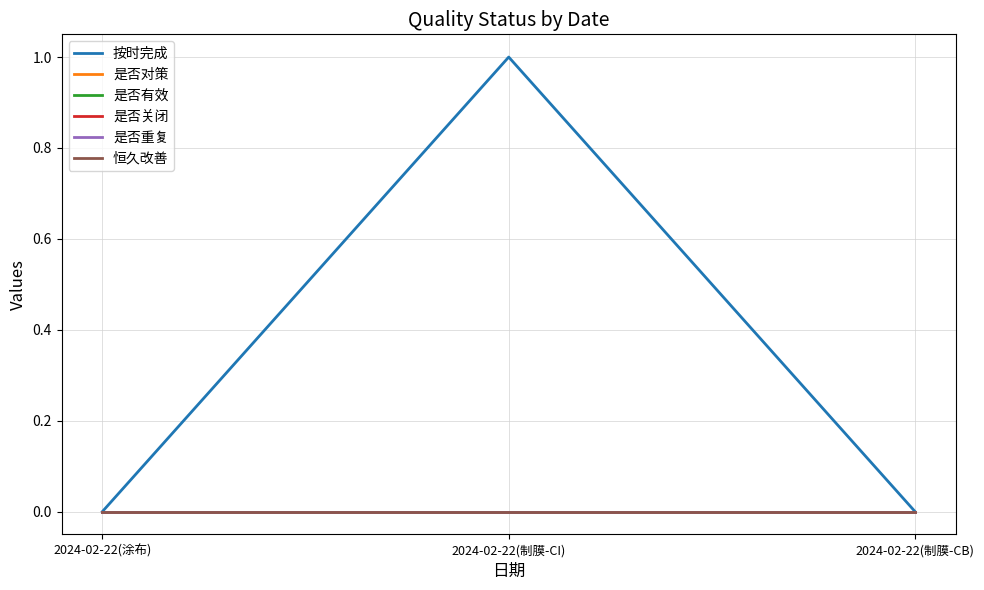

Which category has the highest value in the 是否有效 series?

2024-02-22(涂布)